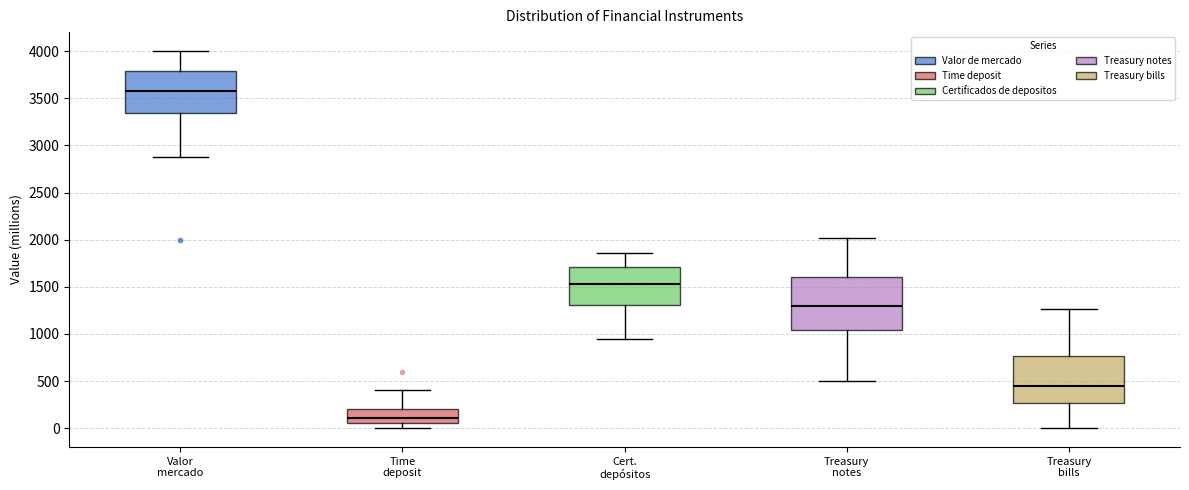

Reading left to right, transcribe this box plot: for each box, give where its median line is, the range the box spans, and where its two whiskers end, as read against the y-axis. The values are not printed on the chart, so give them approximately, as read against the axis.

Valor mercado: median 3600, box 3350 to 3800, whiskers 2900 to 4000
Time deposit: median 100, box 50 to 200, whiskers 0 to 400
Cert. depósitos: median 1550, box 1300 to 1700, whiskers 950 to 1850
Treasury notes: median 1300, box 1050 to 1600, whiskers 500 to 2000
Treasury bills: median 450, box 250 to 750, whiskers 0 to 1250